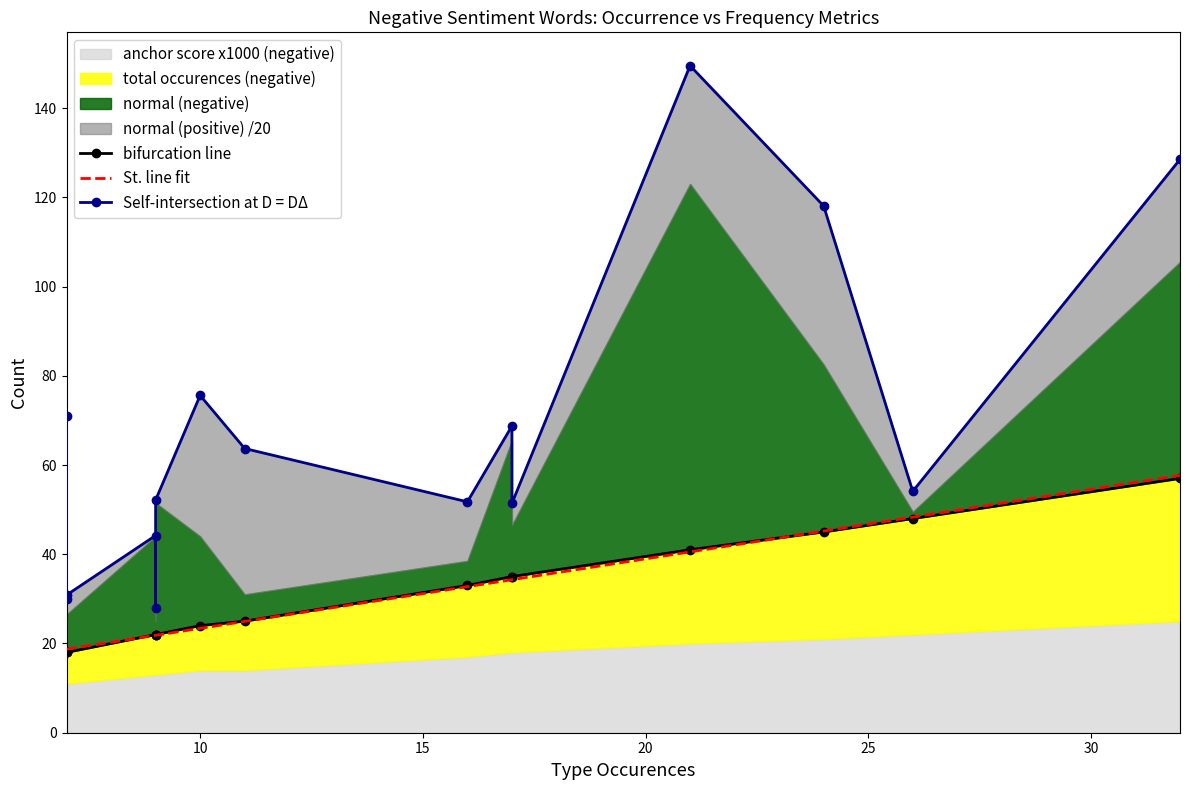

True or false: Self-intersection at D = DΔ has more than 2 points higher than both neighbors.

True